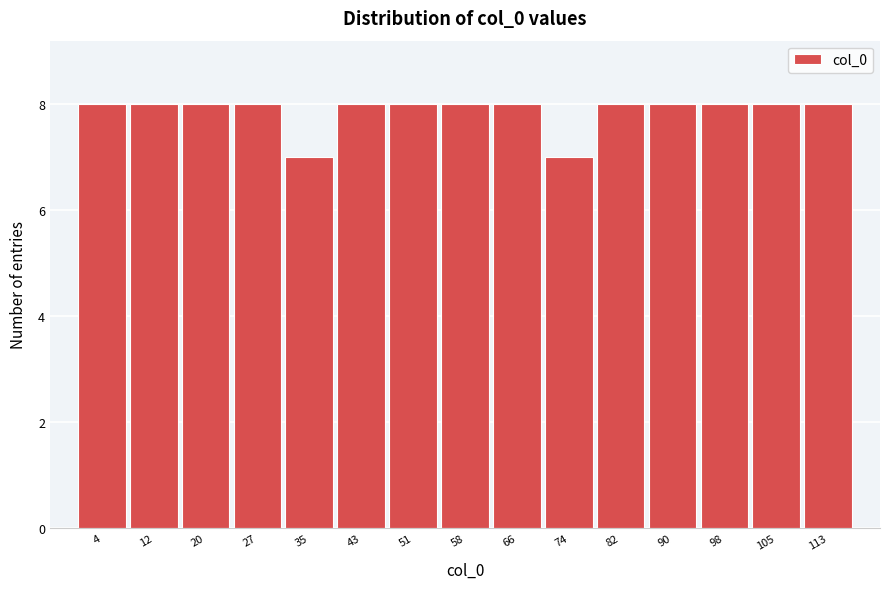

Reading left to right, transcribe this chart: for each bar, give the range it covers on the x-axis and its height. Neither the bar edges nor the heights are printed on the chart, so give them approximately, as read against the axes.

0.0 to 7.8: 8
7.8 to 15.6: 8
15.6 to 23.4: 8
23.4 to 31.2: 8
31.2 to 39.0: 7
39.0 to 46.8: 8
46.8 to 54.6: 8
54.6 to 62.4: 8
62.4 to 70.2: 8
70.2 to 78.0: 7
78.0 to 85.8: 8
85.8 to 93.6: 8
93.6 to 101.4: 8
101.4 to 109.2: 8
109.2 to 117.0: 8